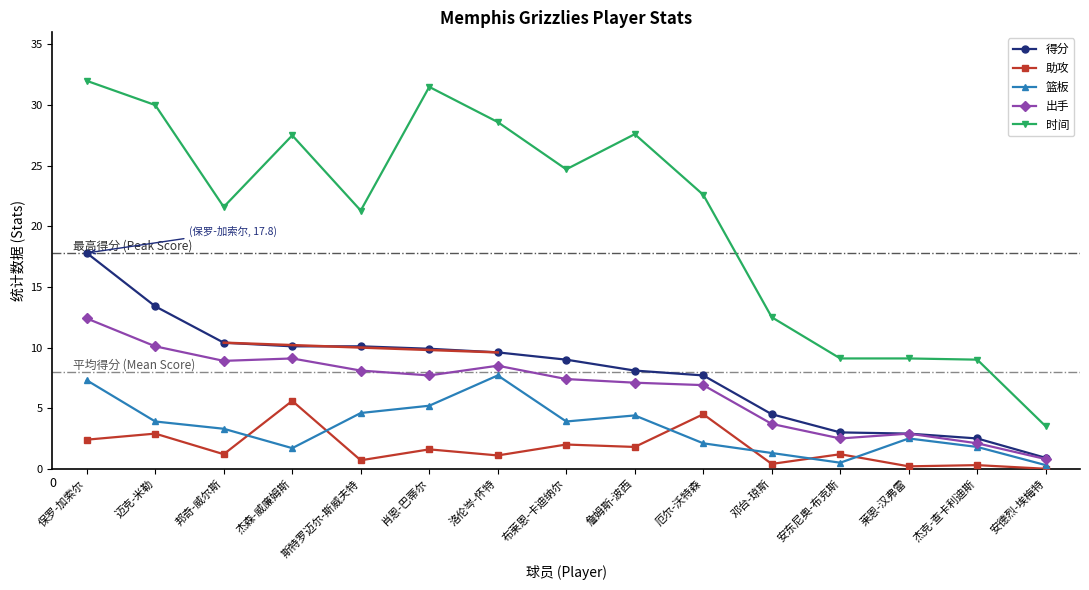

What is the difference between the maximum and minimum values in the 得分 series?

16.9